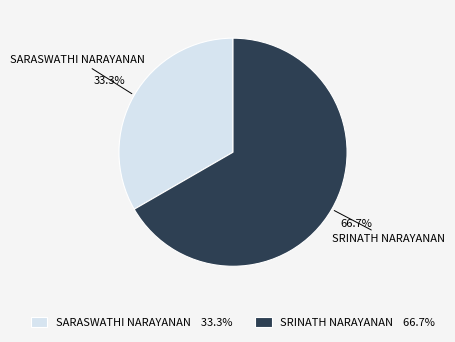

What percentage do SRINATH NARAYANAN 66.7% and SARASWATHI NARAYANAN 33.3% together represent?

100.0%